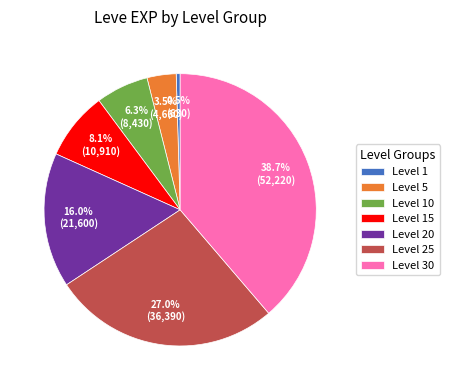

Count the number of slices in the pie.

7